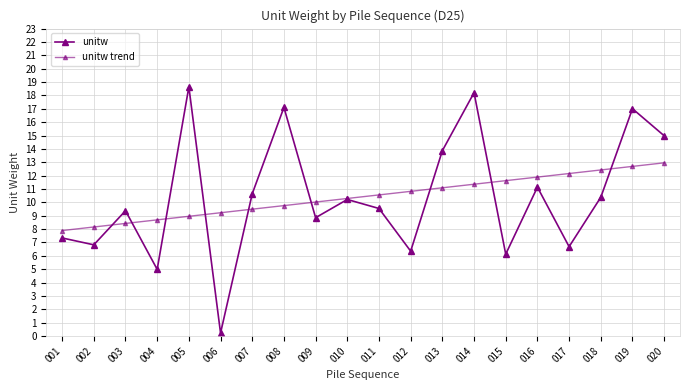

Is this an area chart (filled region under the line)?

No